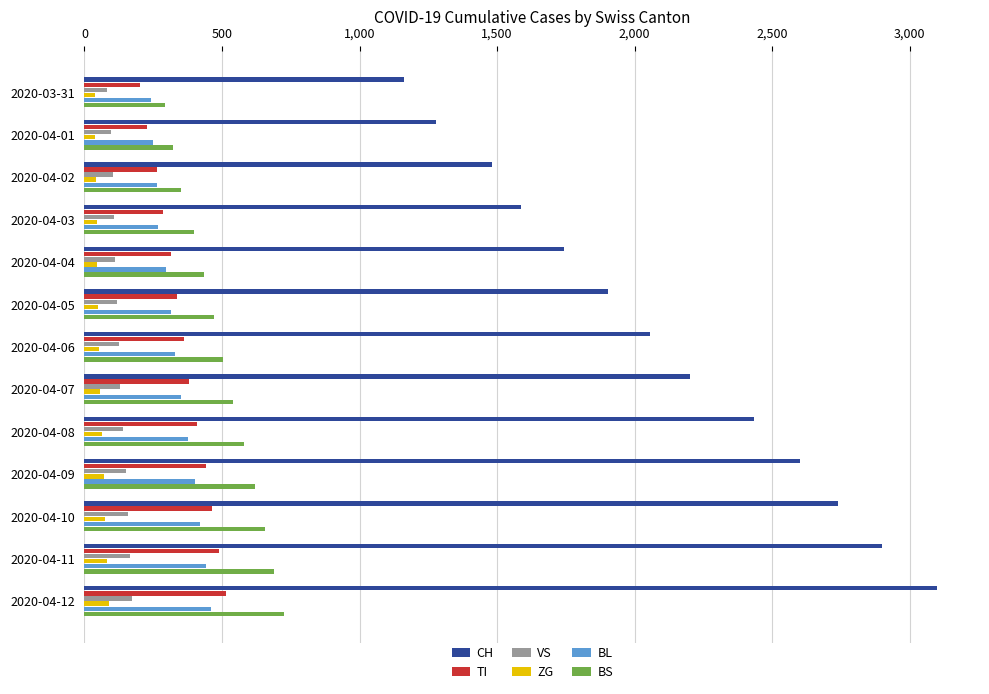

How many categories are shown in the chart?

13